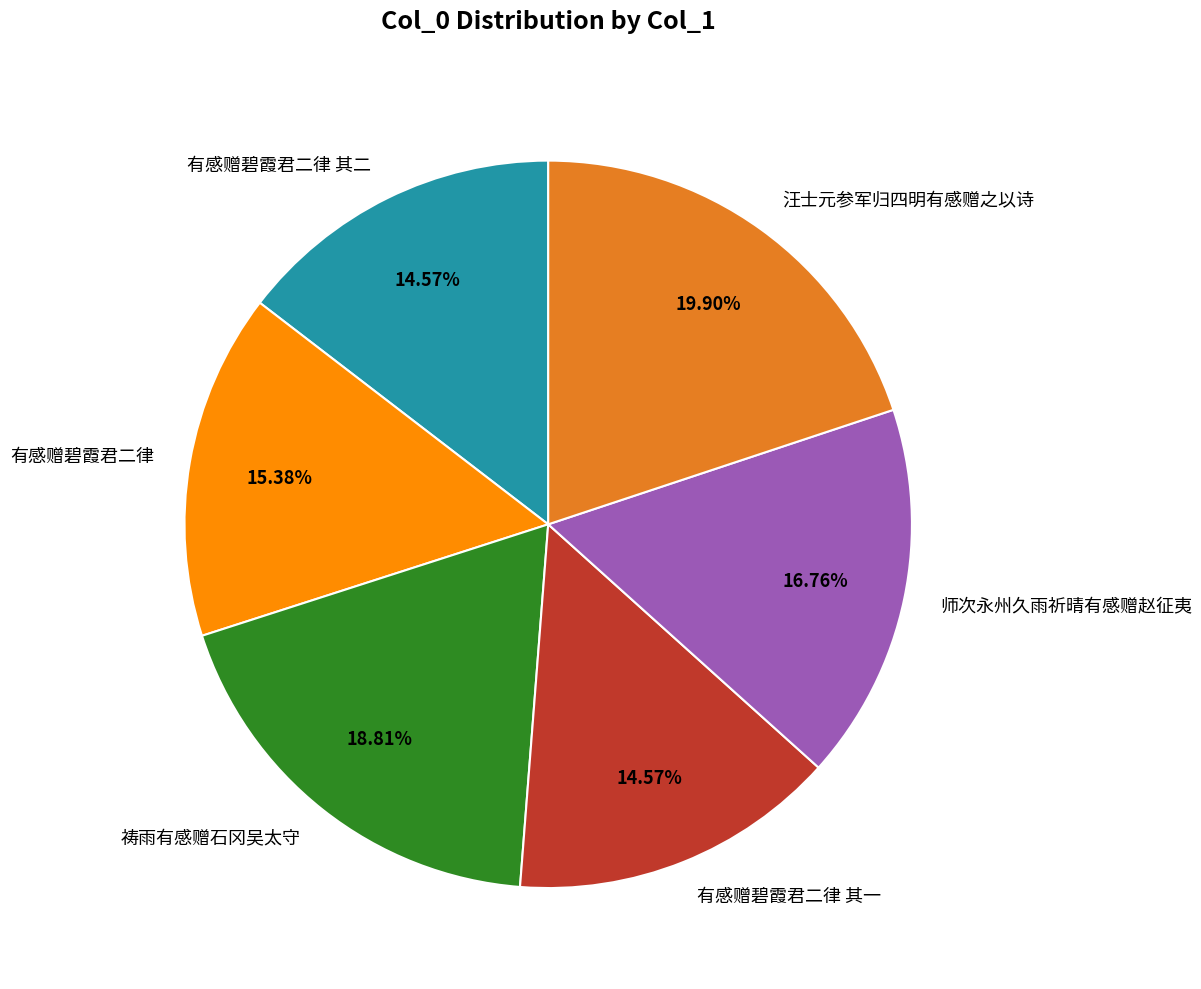

True or false: 有感赠碧霞君二律 其二 accounts for 1% of the total.

False